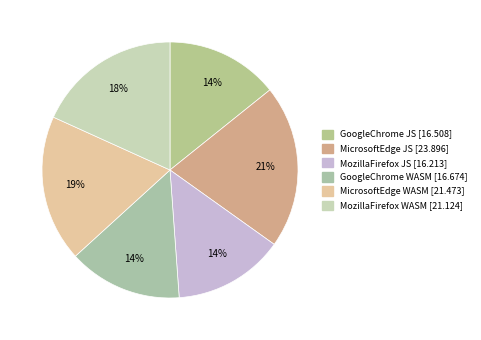

The GoogleChrome JS slice represents 14% of the pie. True or false?

True